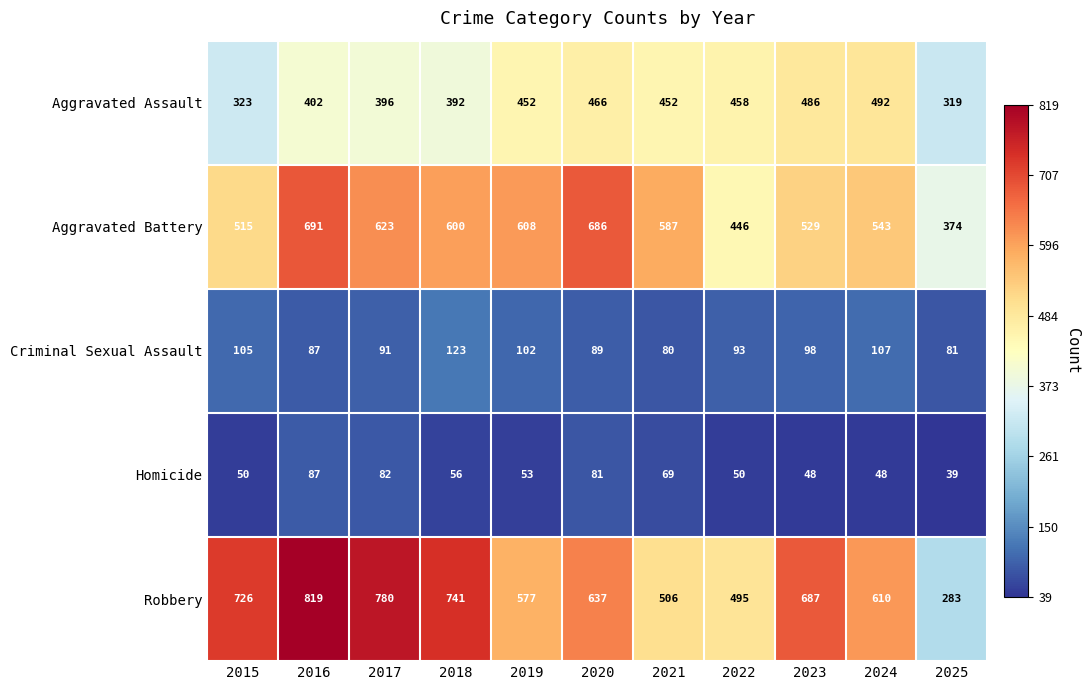

True or false: Robbery has a value of 193 at 2021.

False